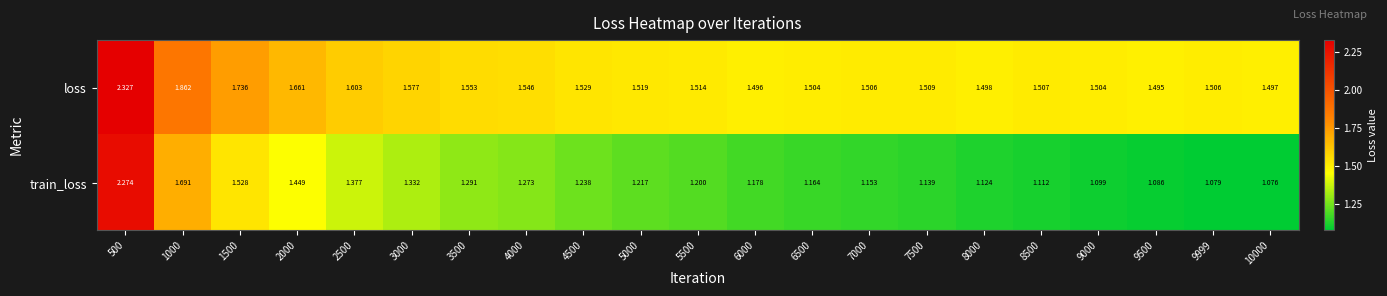

Which series has the largest total across all categories?

loss